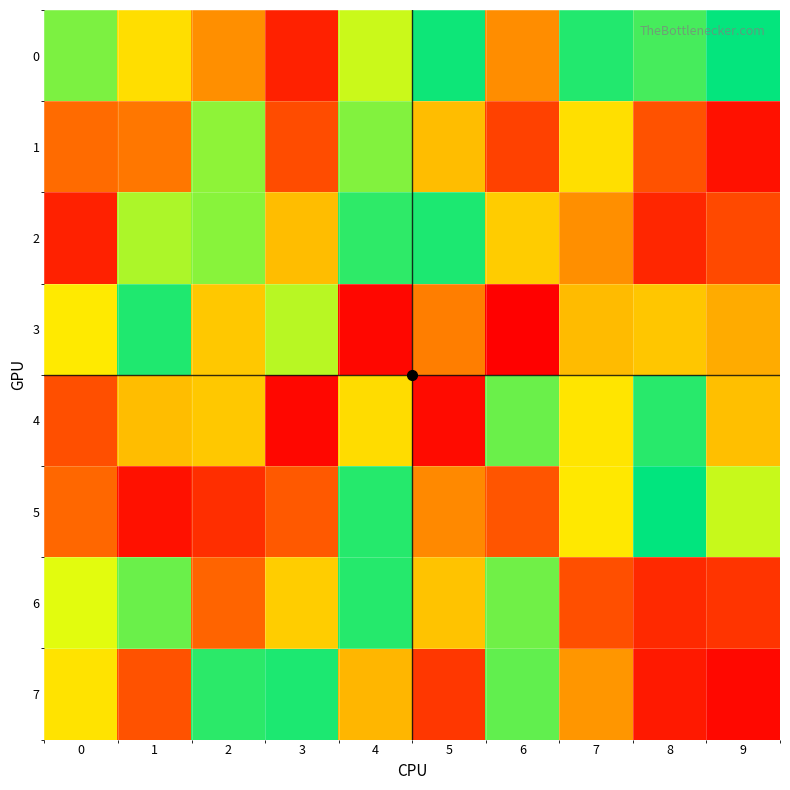

Reading left to right, list all the values displayed in this chart.

0: 0=0.4	1=0.3	2=0.8	3=0.1	4=0.6	5=0.5	6=0.2	7=0.5	8=0.5	9=0.5
1: 0=0.8	1=0.2	2=0.4	3=0.9	4=0.4	5=0.3	6=0.9	7=0.7	8=0.1	9=1.0
2: 0=0.9	1=0.4	2=0.6	3=0.7	4=0.5	5=0.5	6=0.3	7=0.2	8=0.1	9=0.1
3: 0=0.3	1=0.5	2=0.7	3=0.4	4=0.0	5=0.2	6=0.0	7=0.3	8=0.3	9=0.2
4: 0=0.9	1=0.7	2=0.7	3=1.0	4=0.3	5=0.0	6=0.6	7=0.3	8=0.5	9=0.3
5: 0=0.2	1=0.0	2=0.9	3=0.9	4=0.5	5=0.2	6=0.1	7=0.3	8=0.5	9=0.4
6: 0=0.4	1=0.6	2=0.2	3=0.7	4=0.5	5=0.3	6=0.4	7=0.9	8=0.1	9=0.1
7: 0=0.3	1=0.9	2=0.5	3=0.5	4=0.7	5=0.9	6=0.4	7=0.8	8=0.0	9=1.0